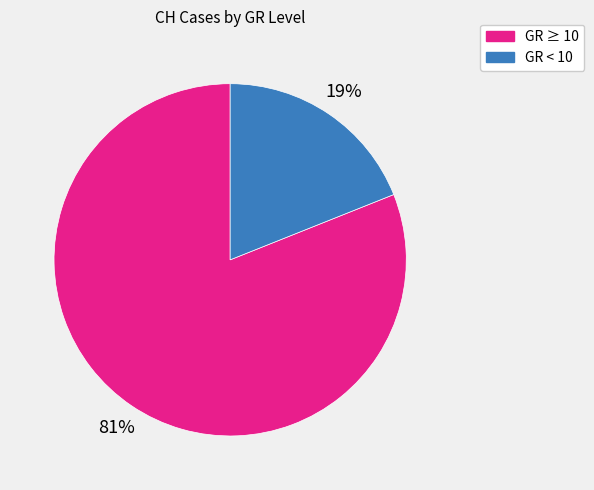

Approximately how many times larger is the value at GR ≥ 10 compared to GR < 10?

4.3